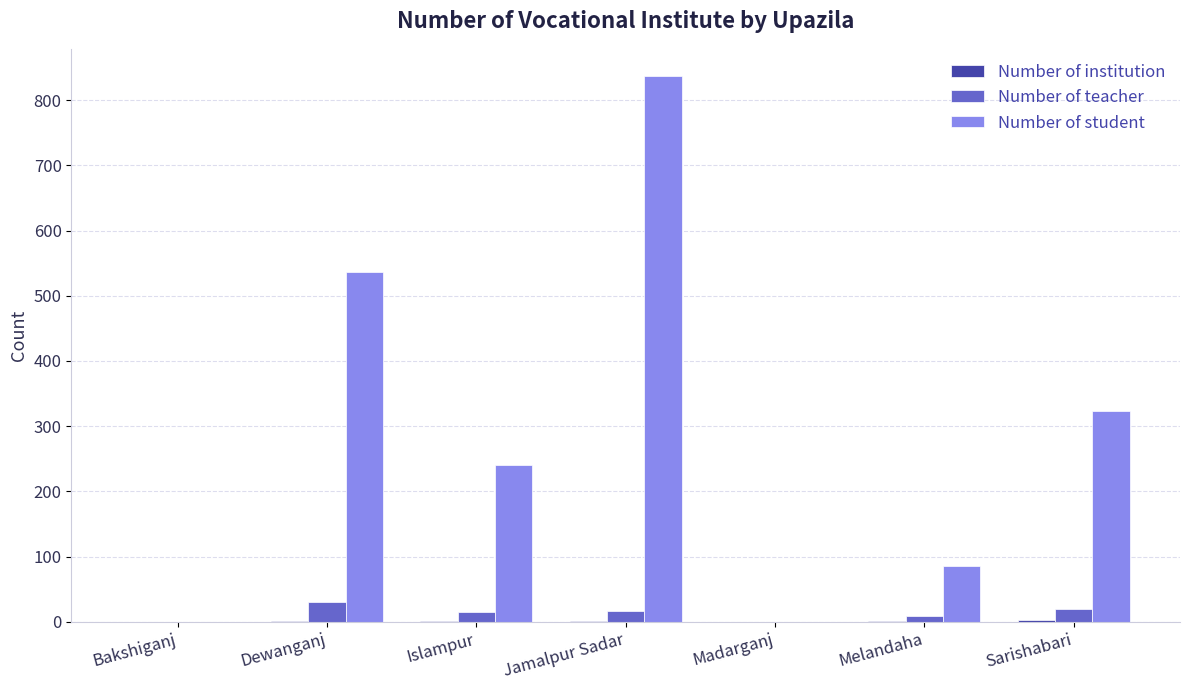

Is it true that Number of student equals 295 at Madarganj?

False